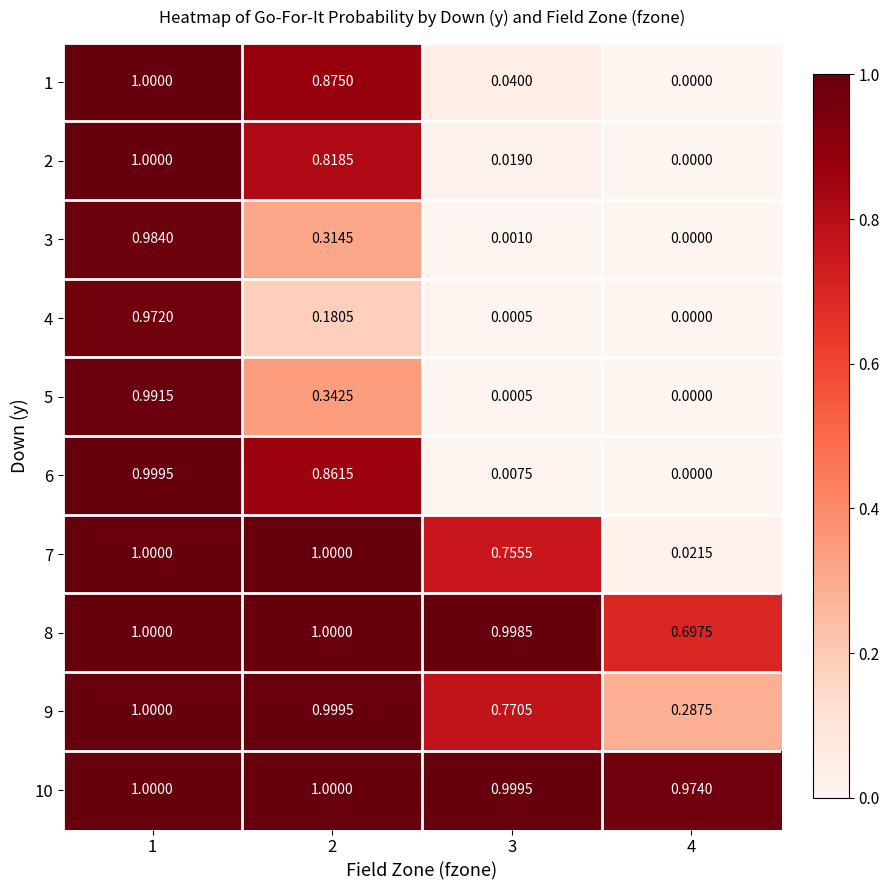

Is the value of 6 at 2 greater than the value of 2 at 2?

Yes